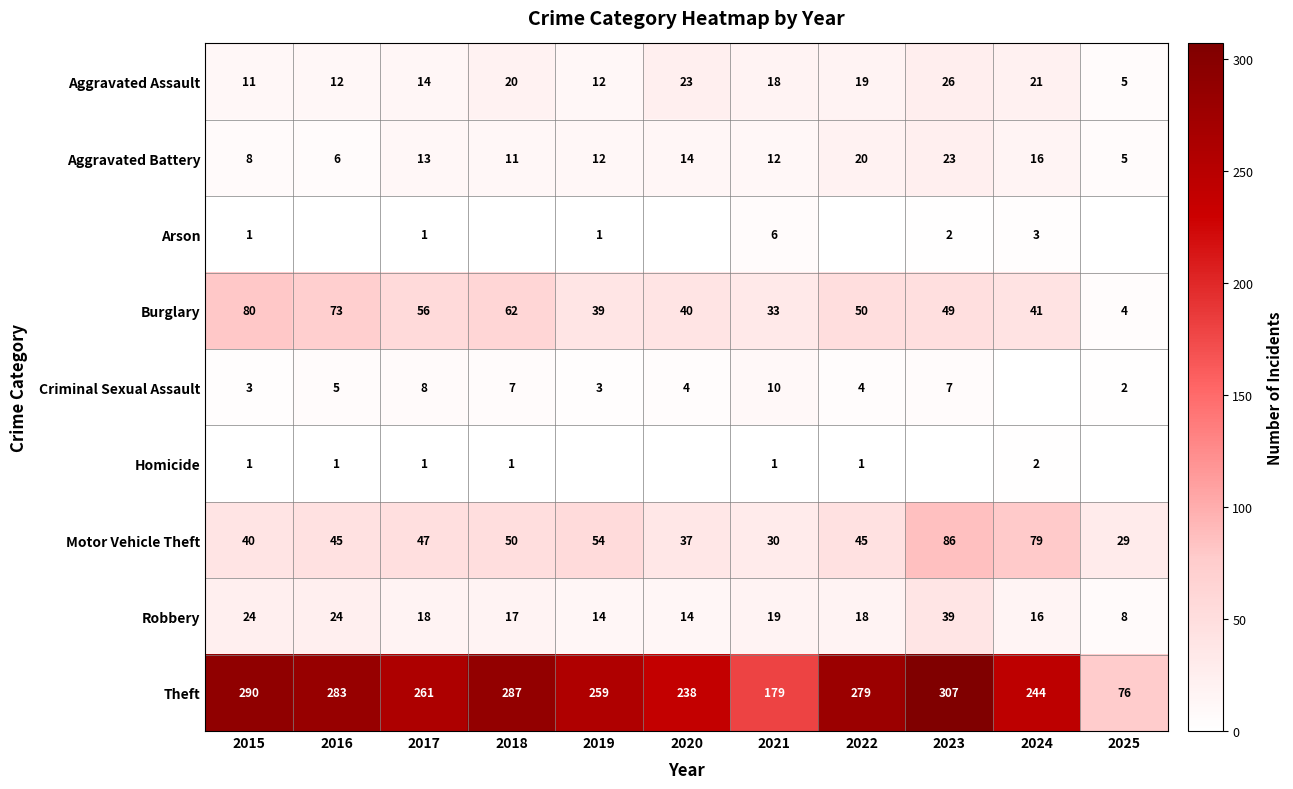

Is it true that Motor Vehicle Theft equals 30 at 2021?

True